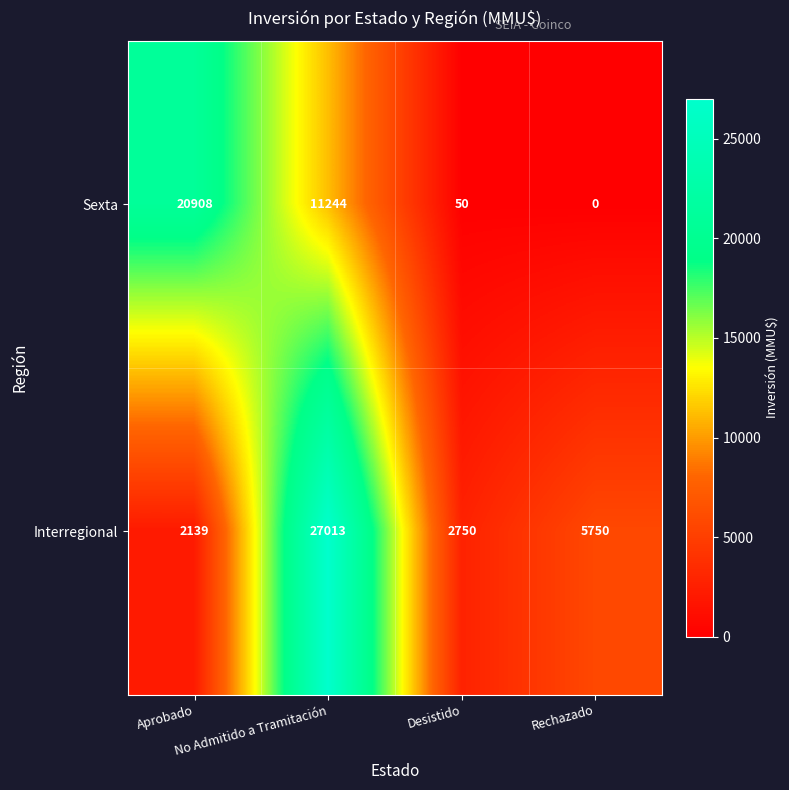

Which series has the largest range (max minus min)?

Interregional